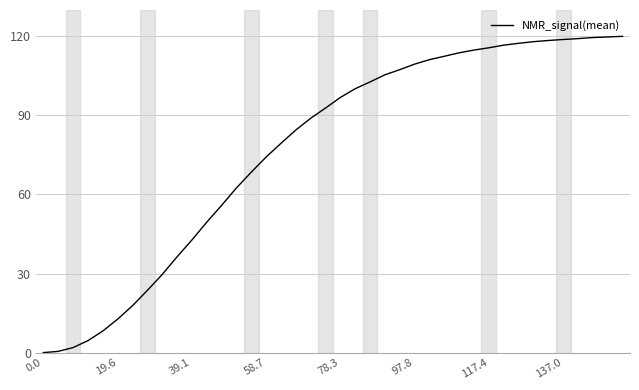

What is the difference between the maximum and minimum values?

120.0